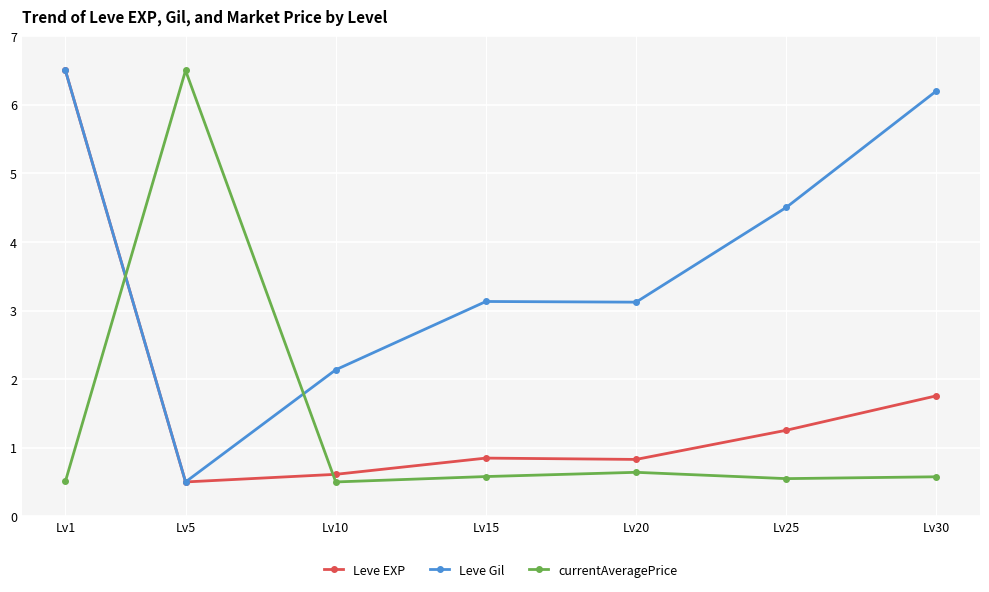

At which category is the sum across all series the highest?

Lv1